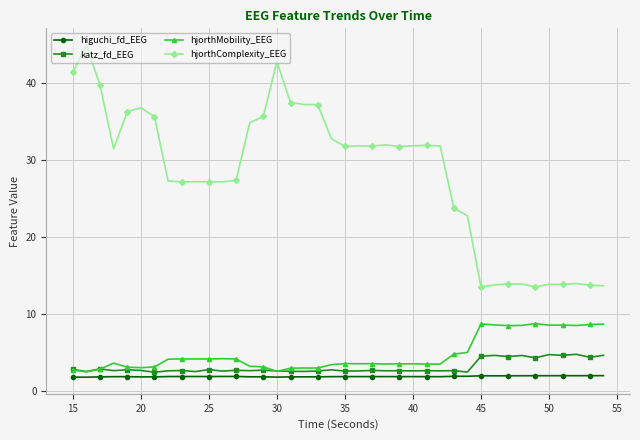

What is the difference between the maximum and minimum values in the hjorthMobility_EEG series?

6.3